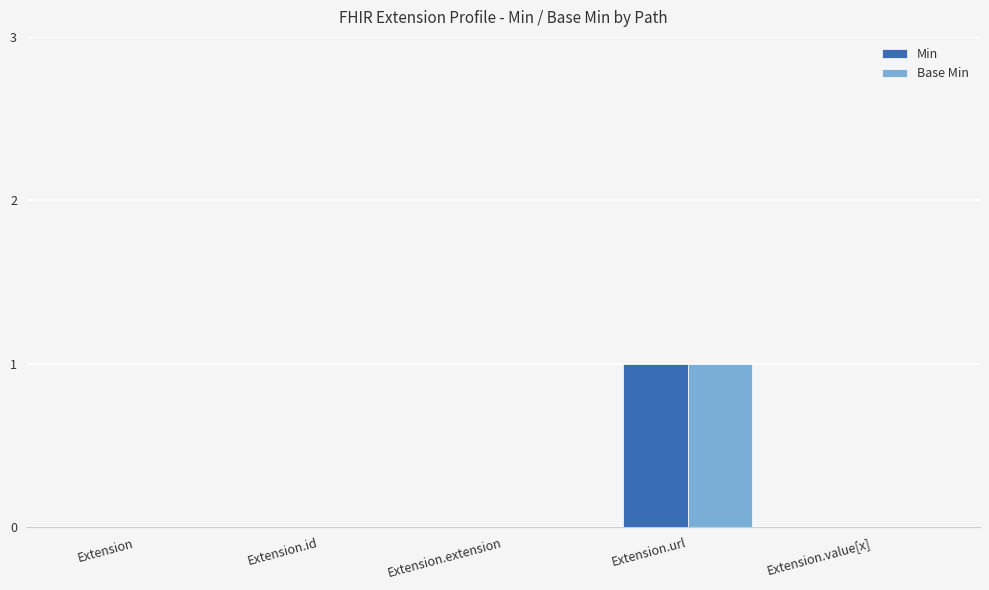

At which category is the sum across all series the highest?

Extension.url